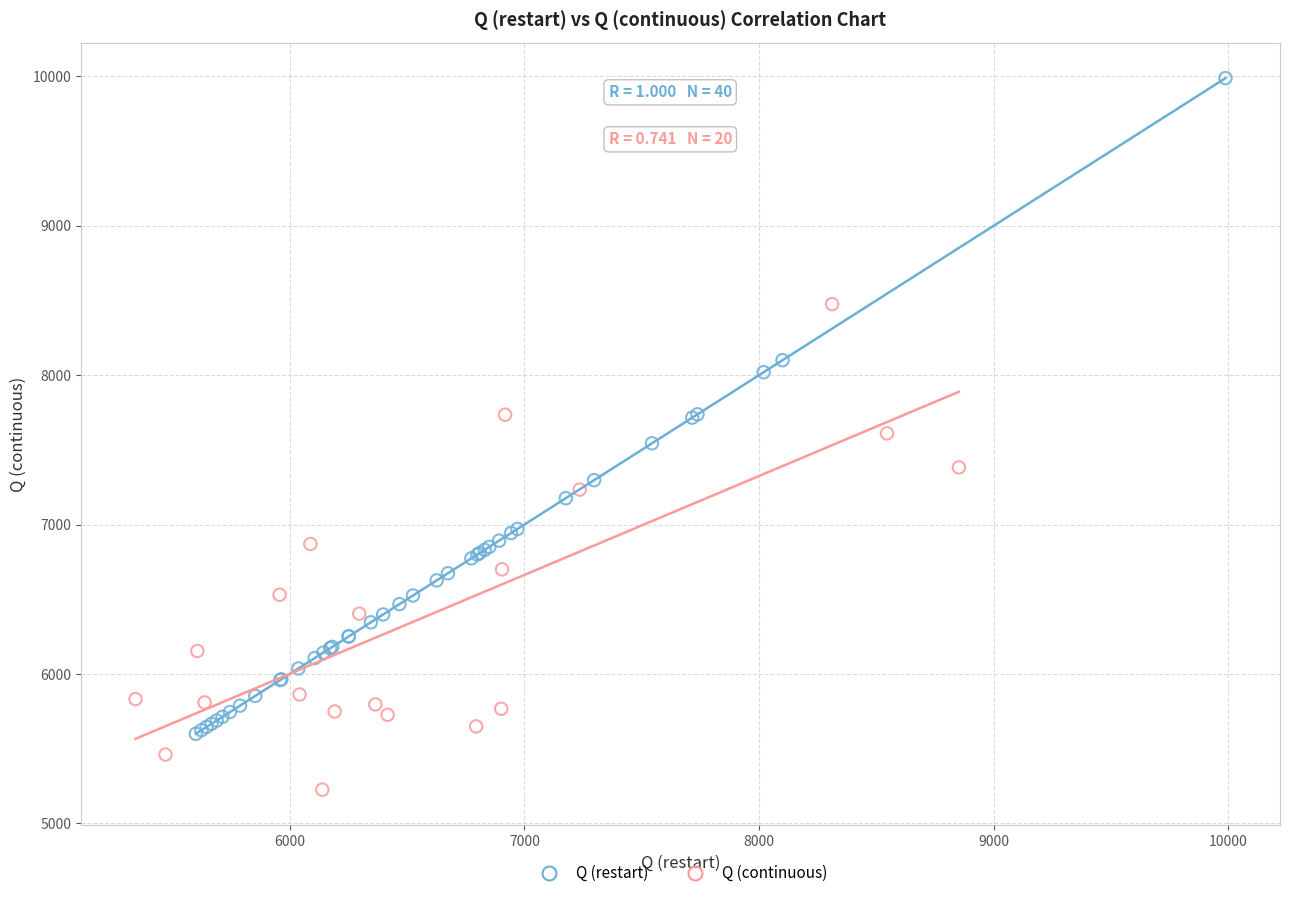

Which series reaches the maximum Y coordinate?

Q (restart)